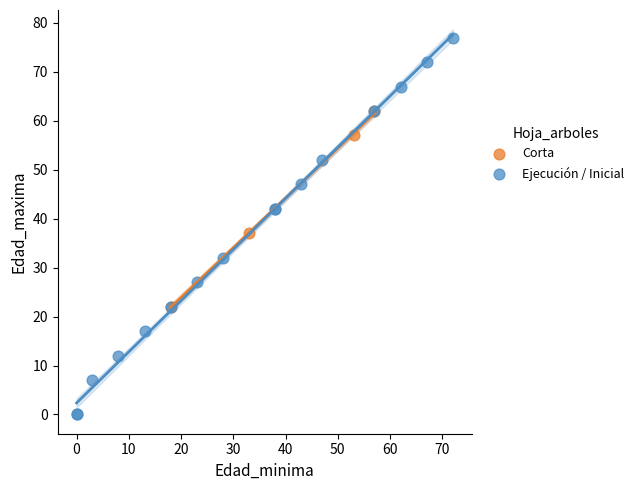

Which series reaches the minimum Y coordinate?

Ejecución / Inicial